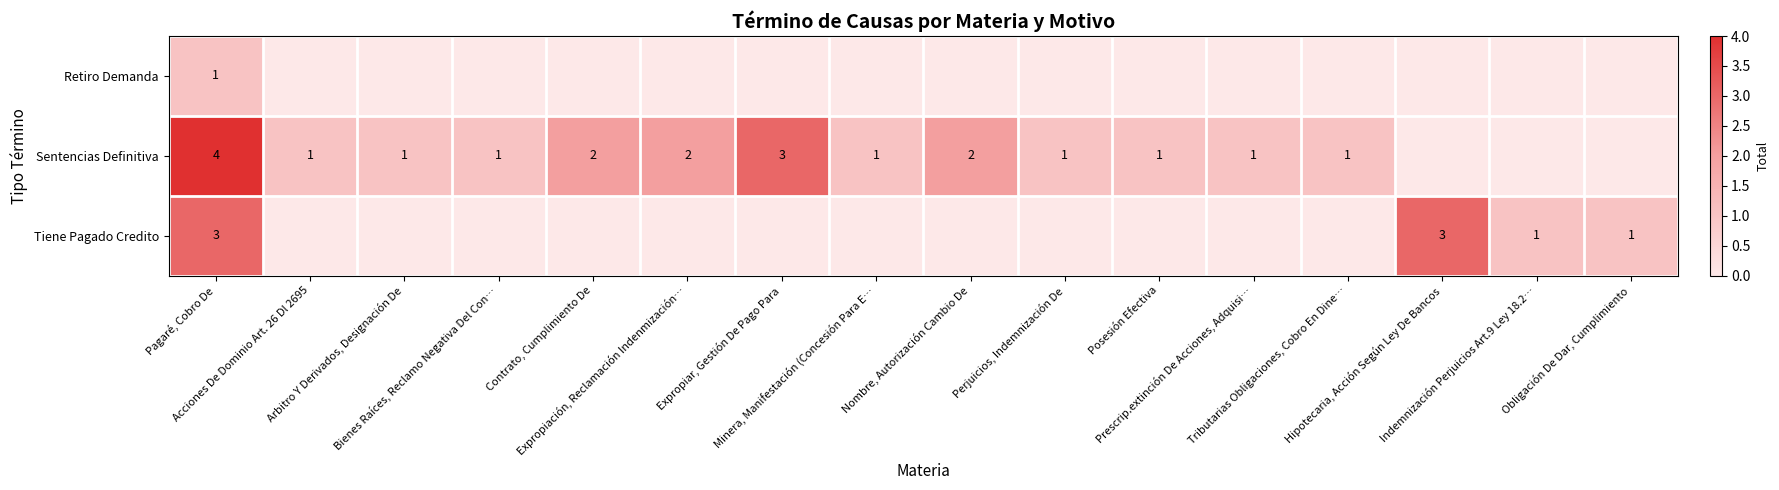

At which category is the sum across all series the highest?

Pagaré, Cobro De